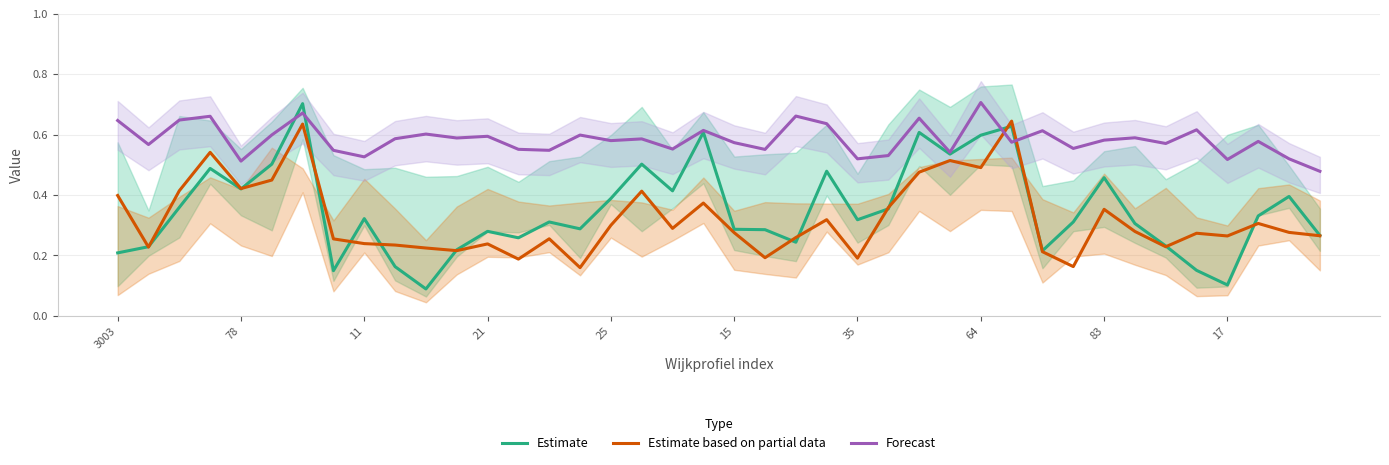

True or false: Forecast and Estimate based on partial data intersect in this chart.

True